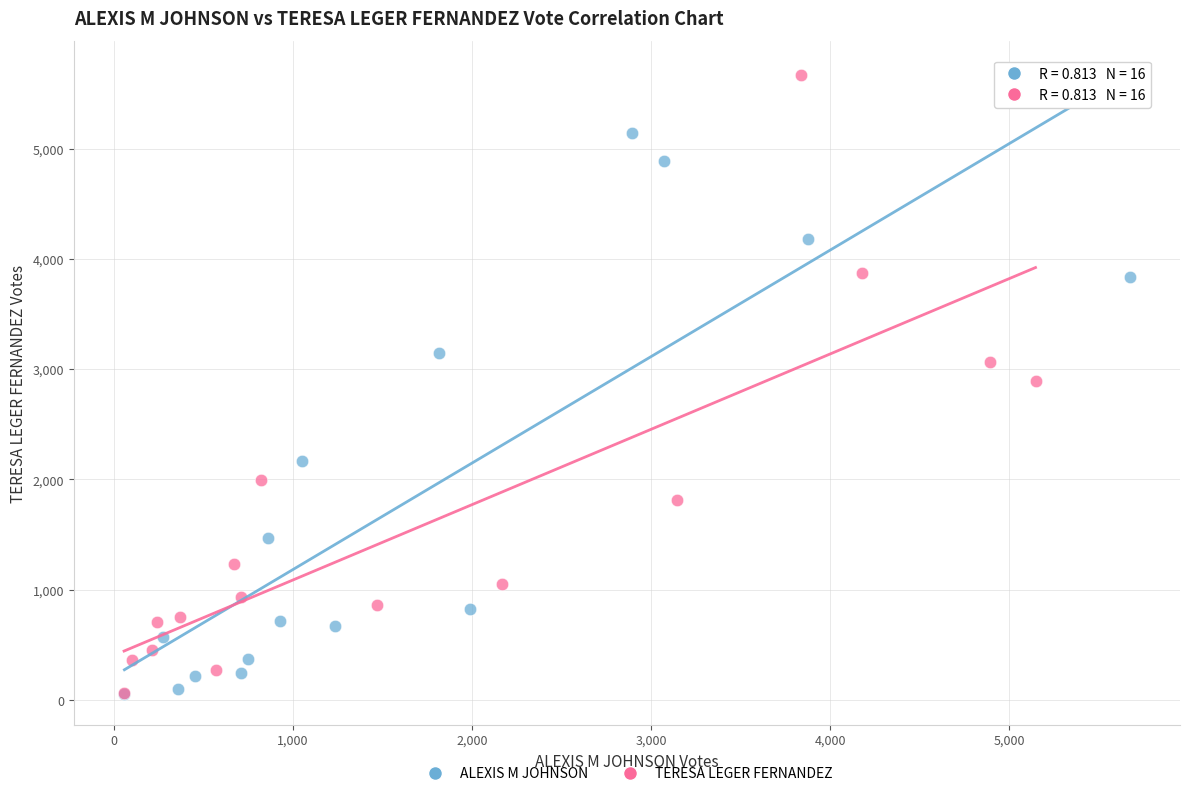

Which series reaches the maximum Y coordinate?

TERESA LEGER FERNANDEZ